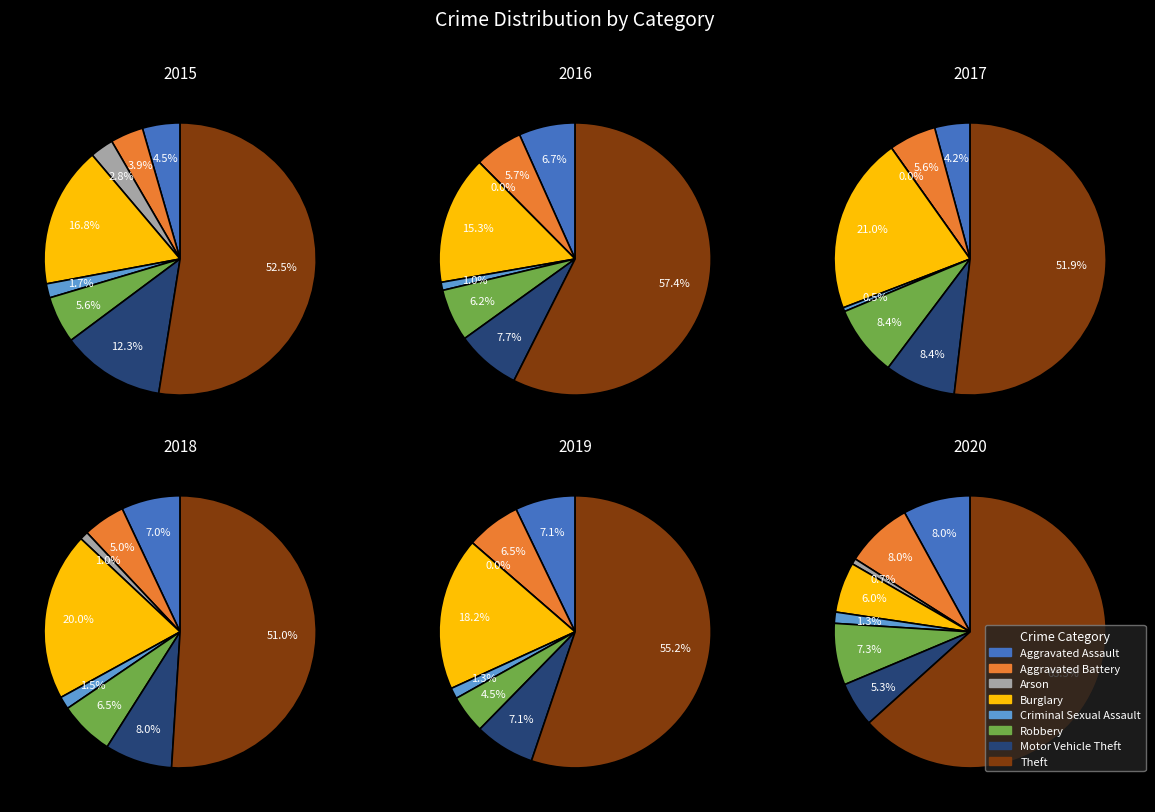

Is Criminal Sexual Assault the majority of the pie?

No